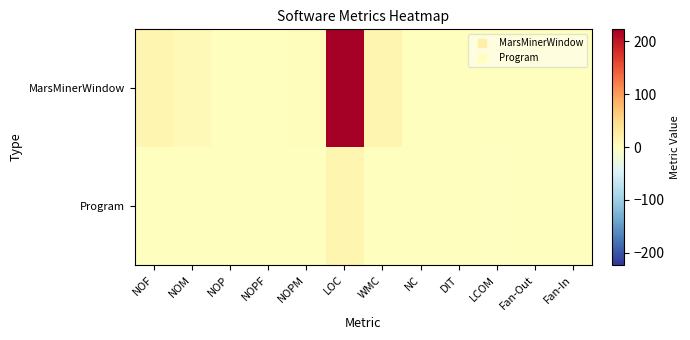

Which series has the largest range (max minus min)?

MarsMinerWindow